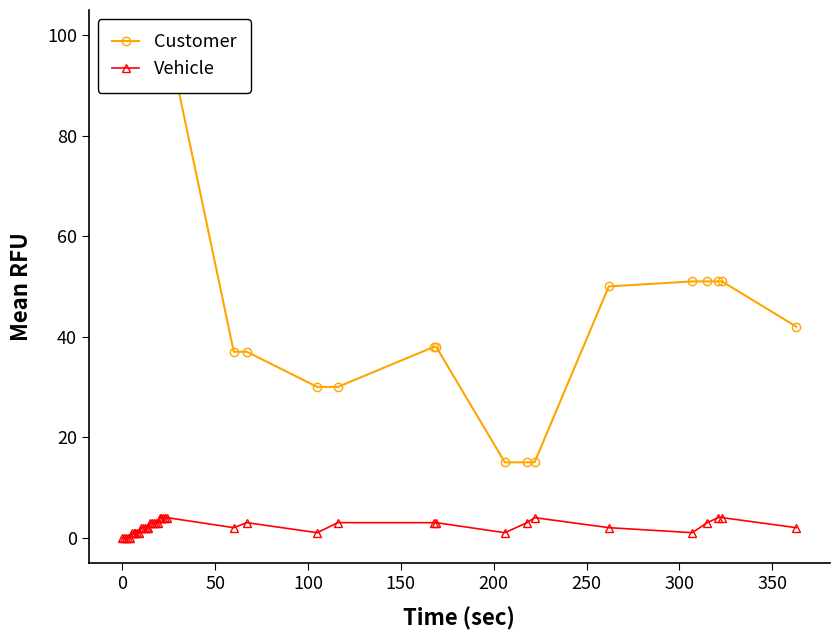

True or false: Customer and Vehicle intersect in this chart.

False